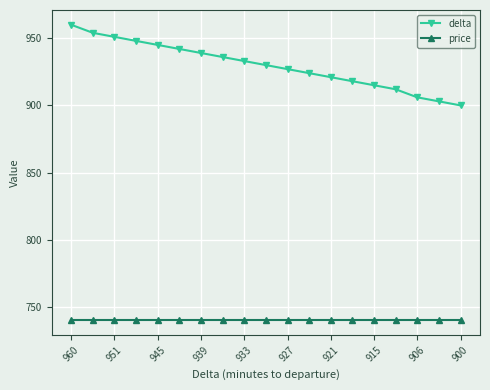

At how many categories does at least one series exceed 832?

19